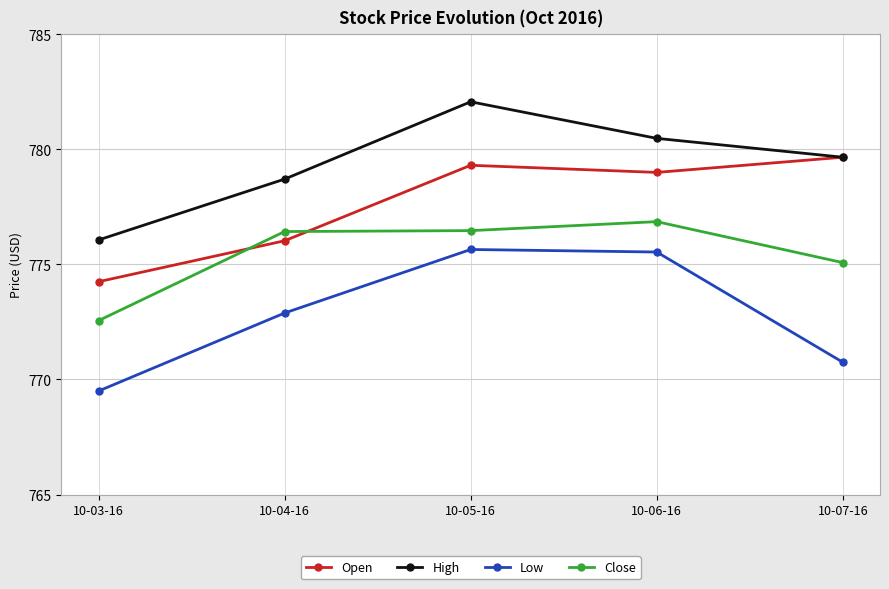

List the series in order of their overall mean, highest first.

High, Open, Close, Low